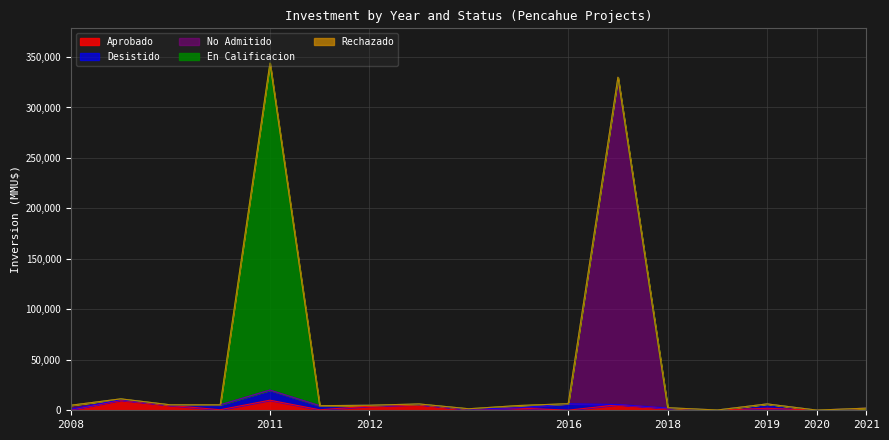

What is the sum of the Aprobado values at 2010 and 2009?

10520